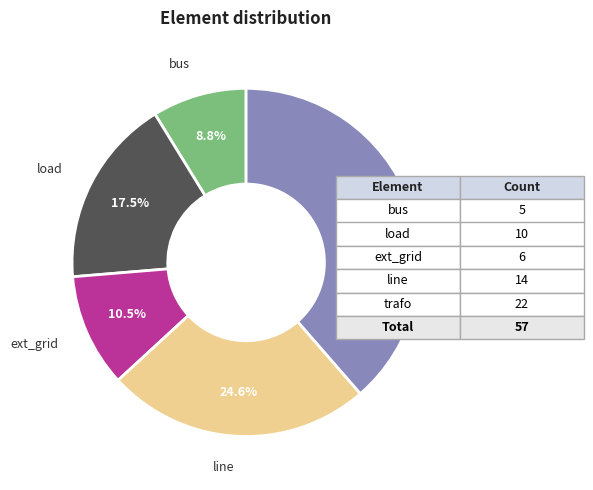

Is there a majority slice in this chart?

No